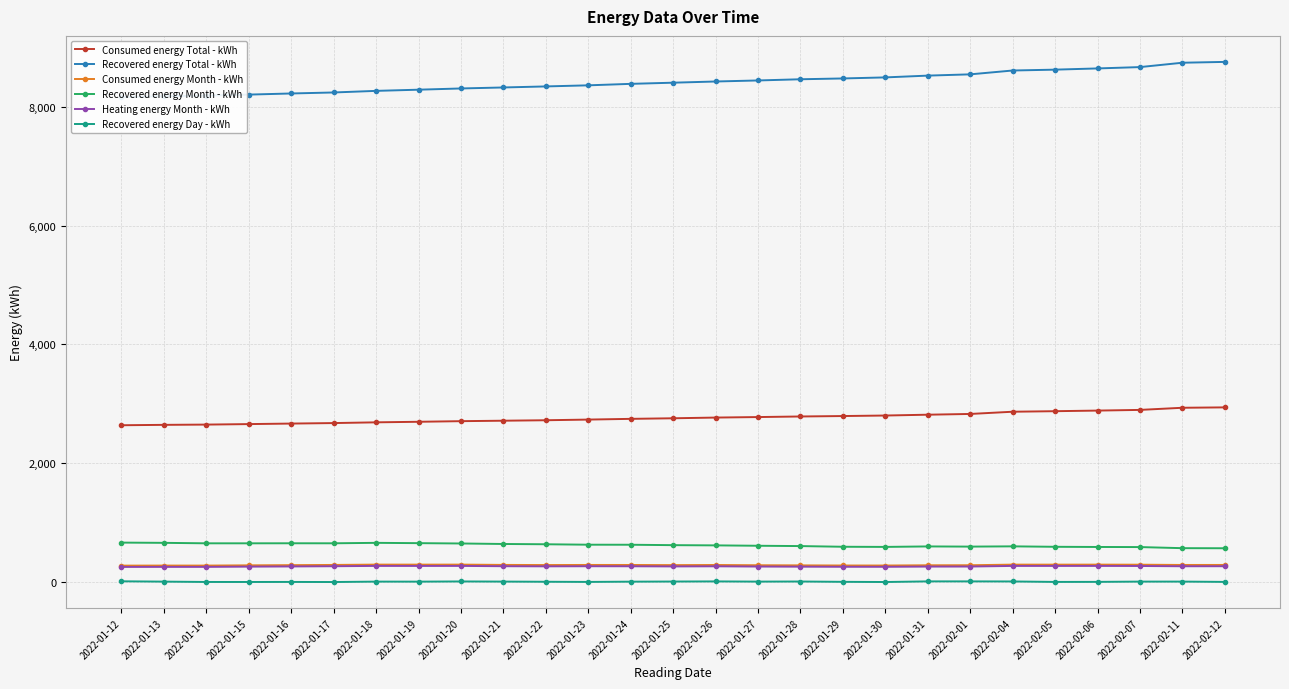

Which label corresponds to the smallest value in the chart?

2022-01-17